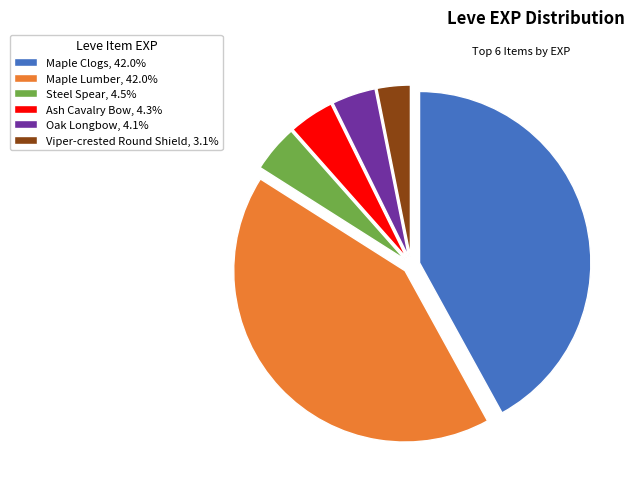

Count the number of slices in the pie.

6